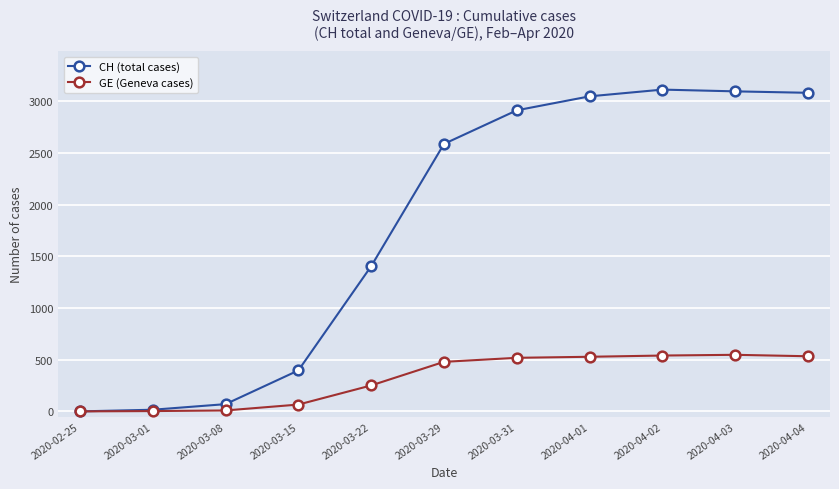

How many data points in CH (total cases) are less than 2586?

5